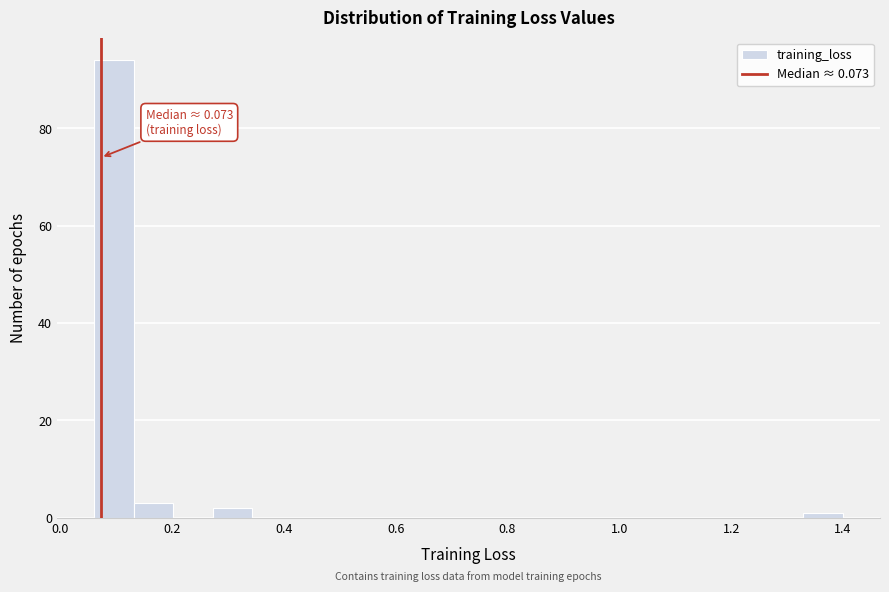

Around what value on the x-axis is the tallest bar? Give the approximate position of its centre, as read against the axis.

0.10